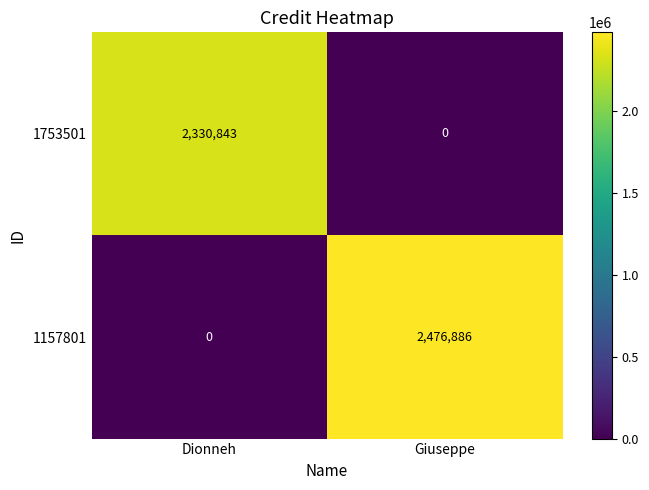

How many distinct data groups are displayed?

2